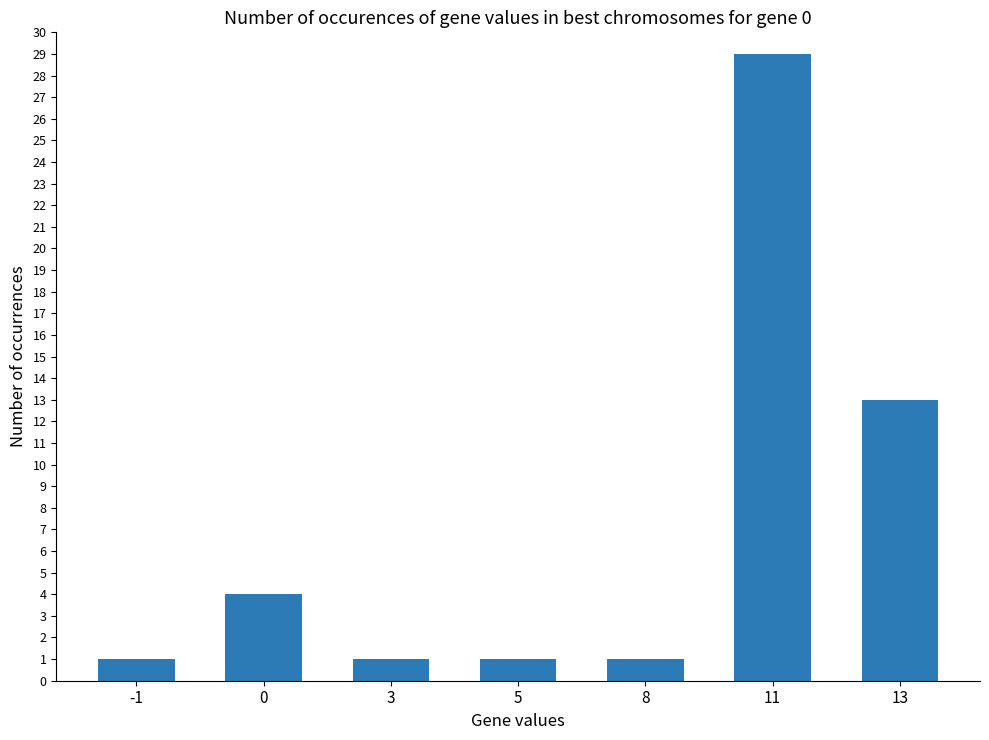

The value at 0 is 4. True or false?

True